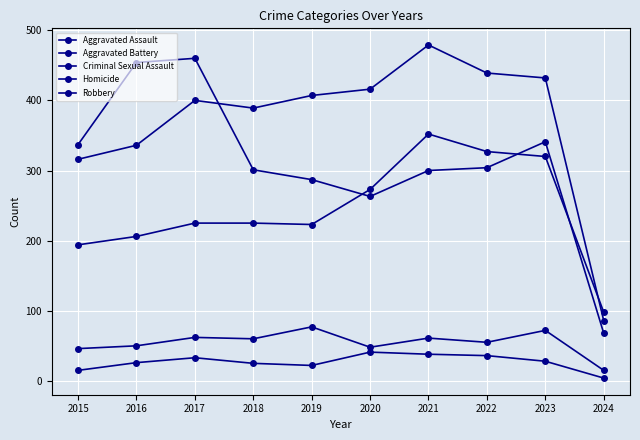

Between 2018 and 2022, which series saw the biggest shift?

Aggravated Assault